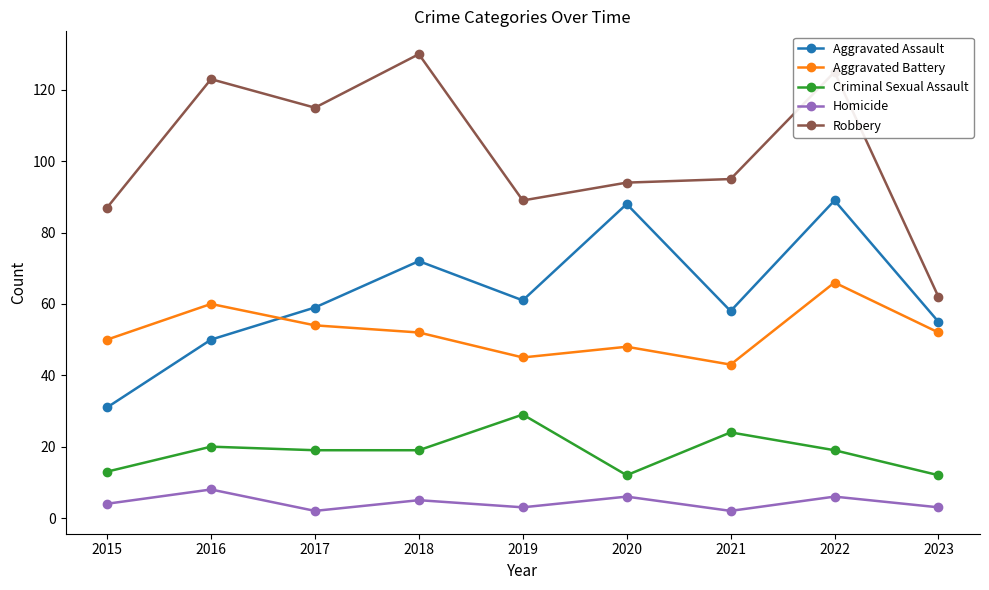

What is the lowest value of the Criminal Sexual Assault series?

12